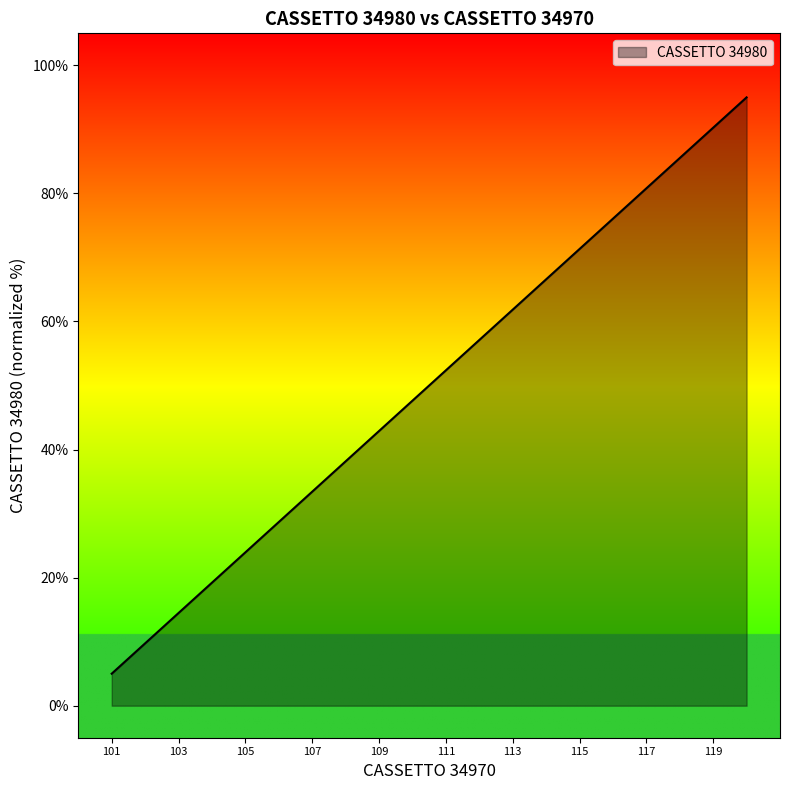

What is the maximum value shown in the chart?

95.0